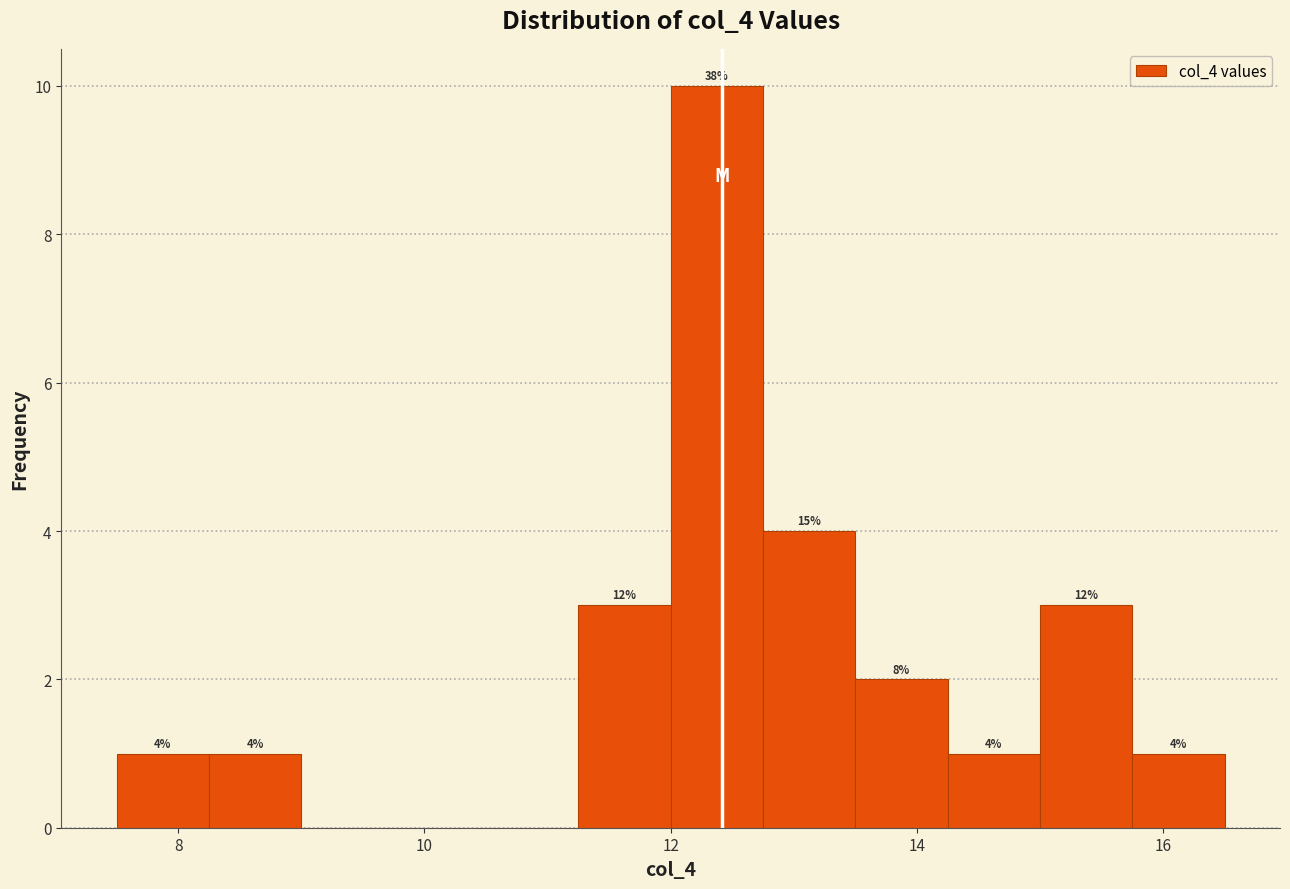

Around what value on the x-axis is the tallest bar? Give the approximate position of its centre, as read against the axis.

12.4